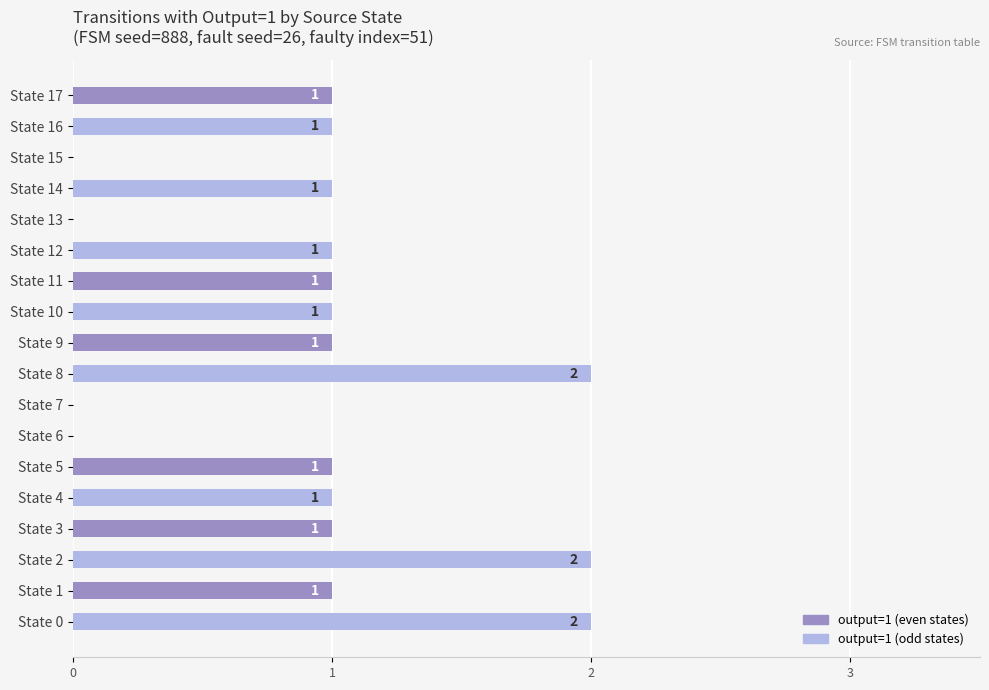

The chart shows a value of 1 at State 1. True or false?

True